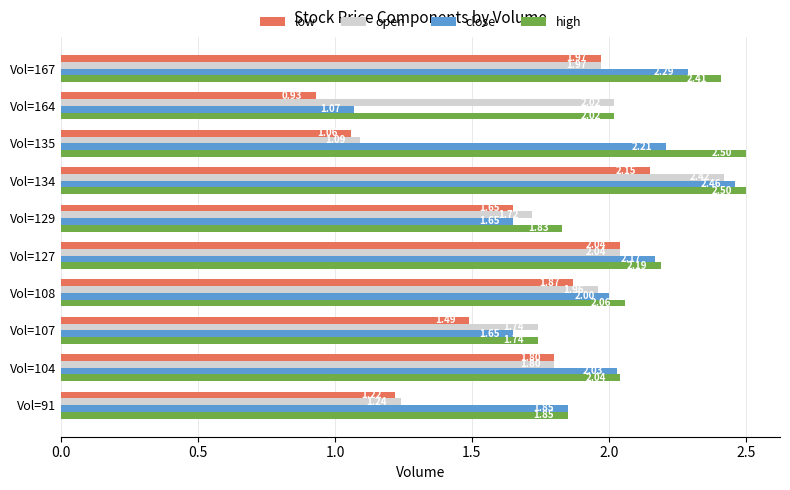

Which series has the widest spread of values?

close